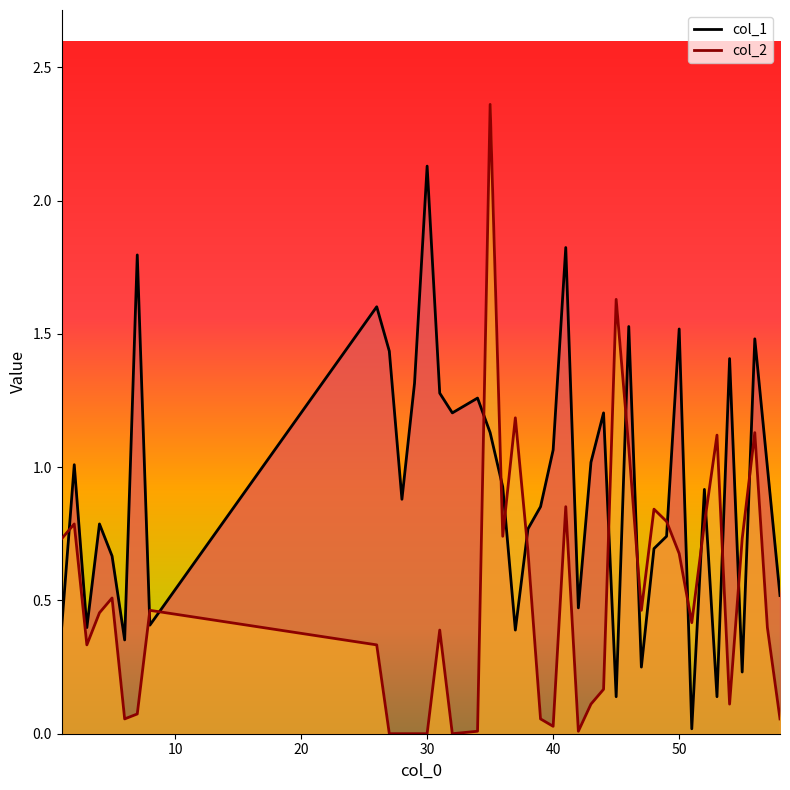

What is the average value of the col_1 series?

0.9